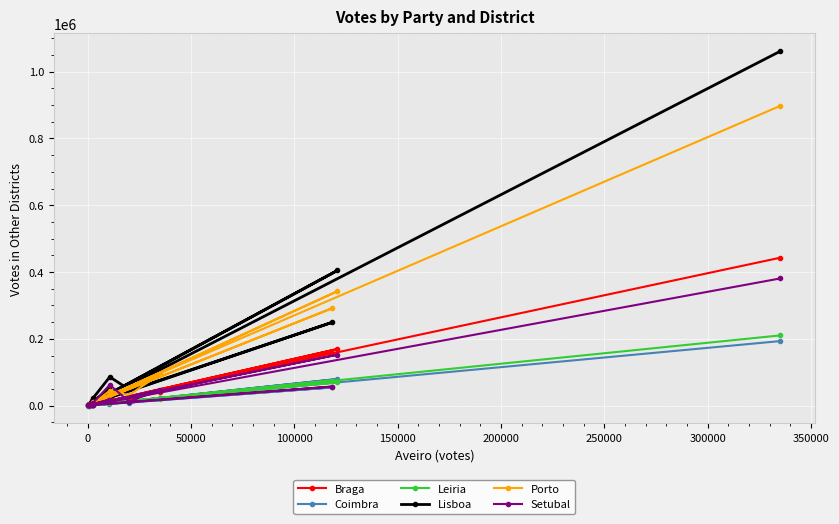

What are all the series names shown in the legend?

Braga, Coimbra, Leiria, Lisboa, Porto, Setubal